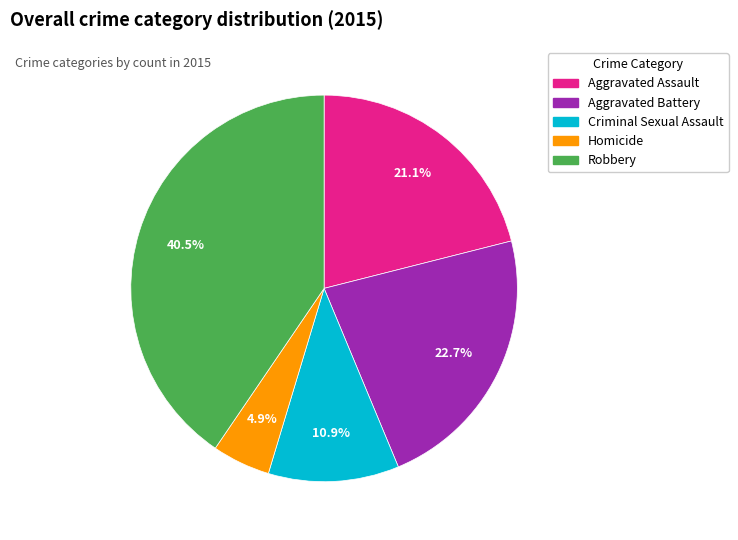

To the nearest percent, what is the difference between the Homicide and Aggravated Battery slice percentages?

18%